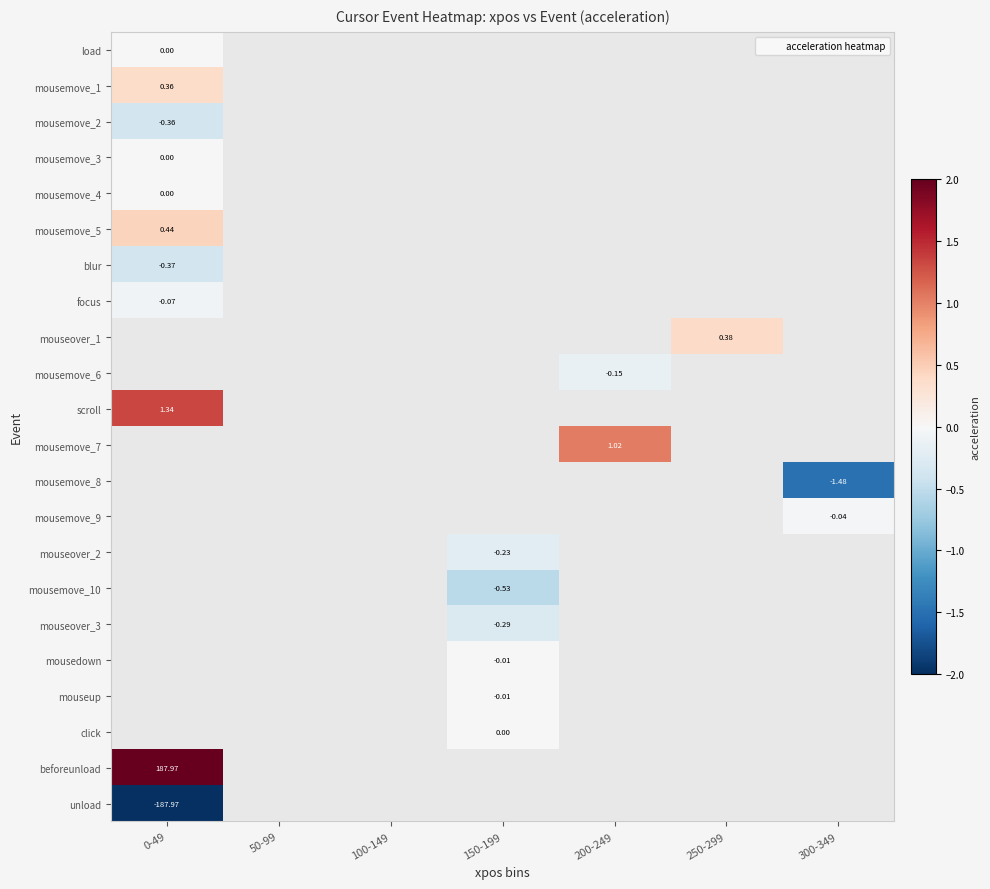

Which label corresponds to the largest value in the chart?

0-49